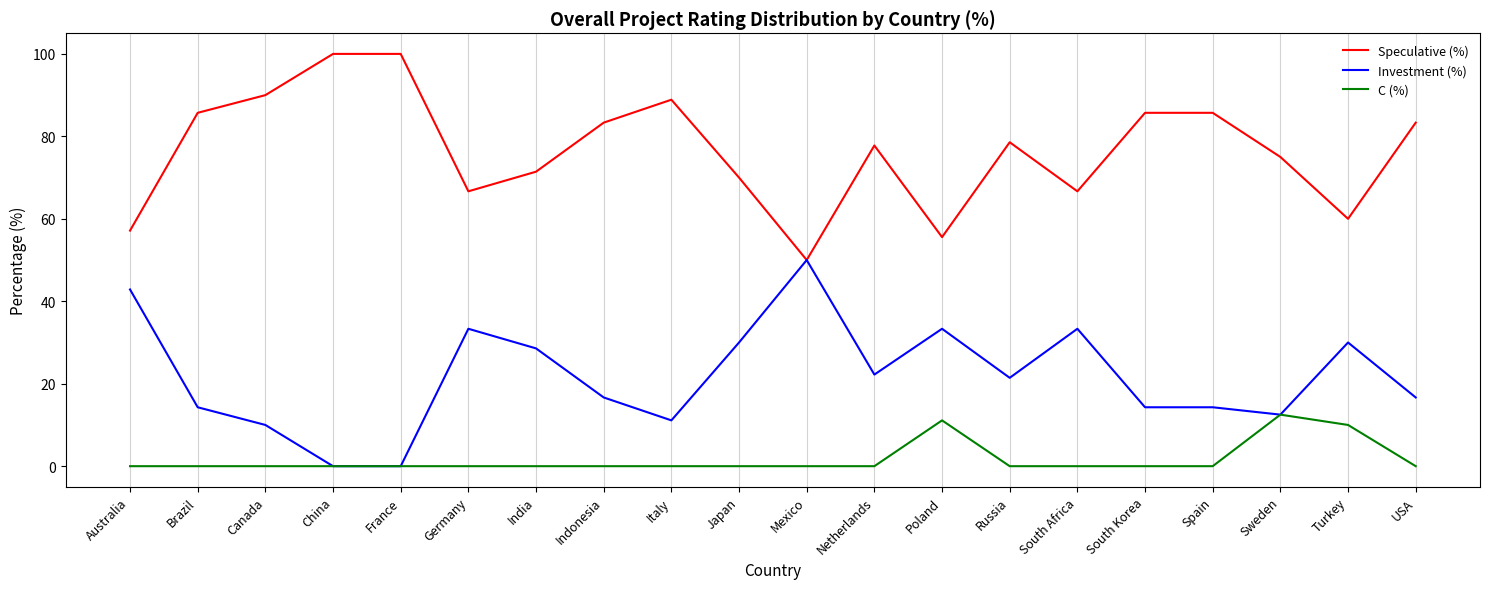

The value of Investment (%) at South Korea is 22.9. True or false?

False